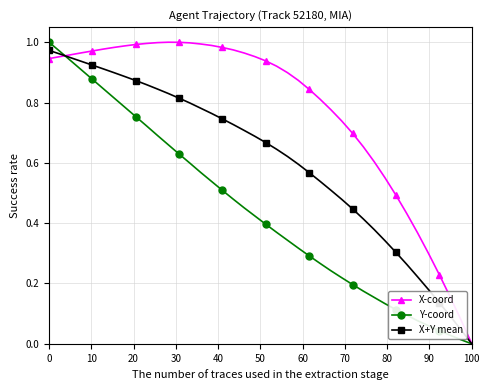

List the series in order of their overall mean, highest first.

X-coord, X+Y mean, Y-coord